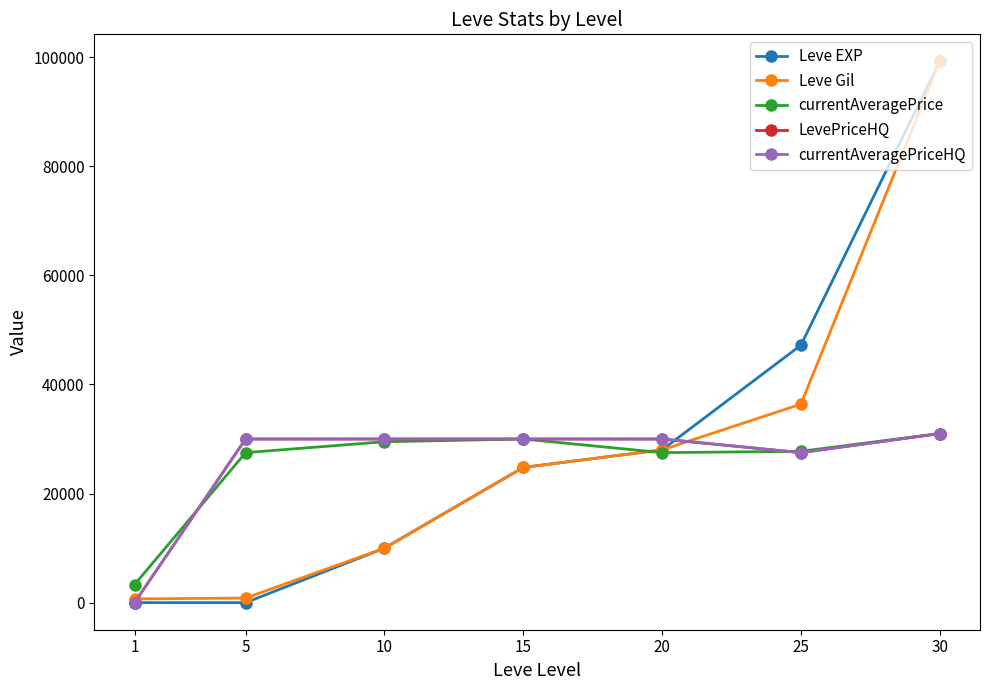

Is this an area chart (filled region under the line)?

No